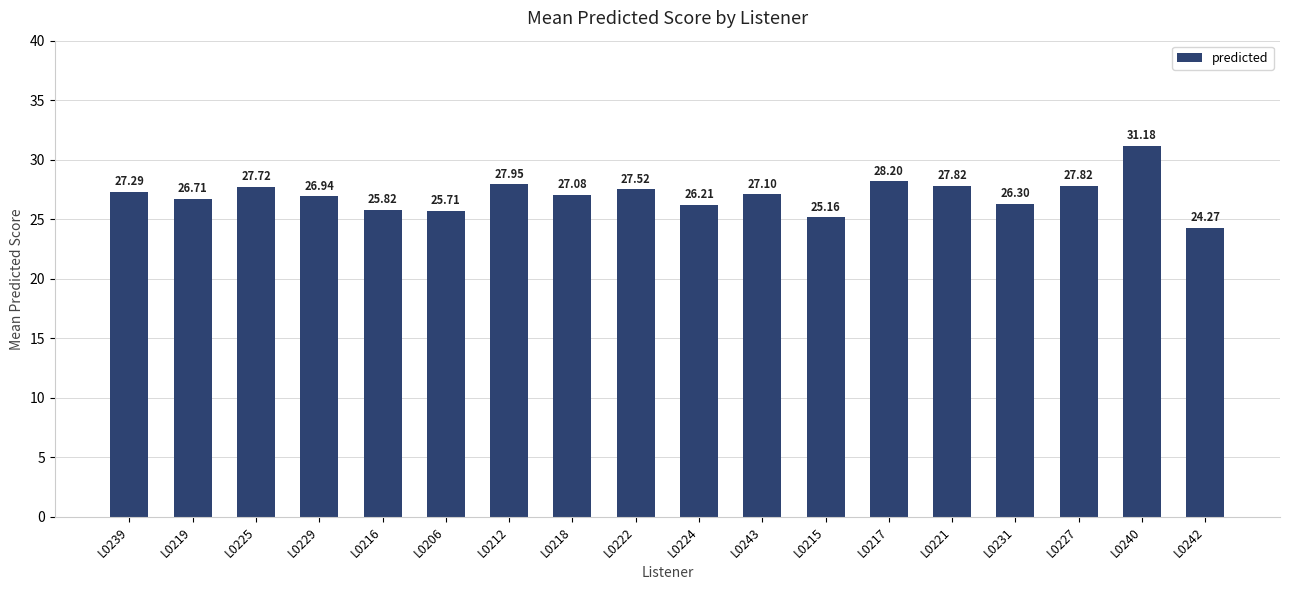

Between L0231 and L0239, which is larger?

L0239